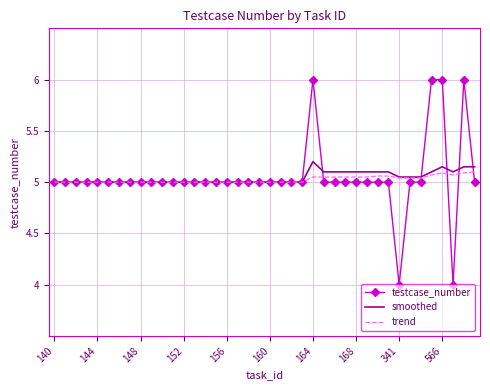

What is the lowest value of the testcase_number series?

4.0